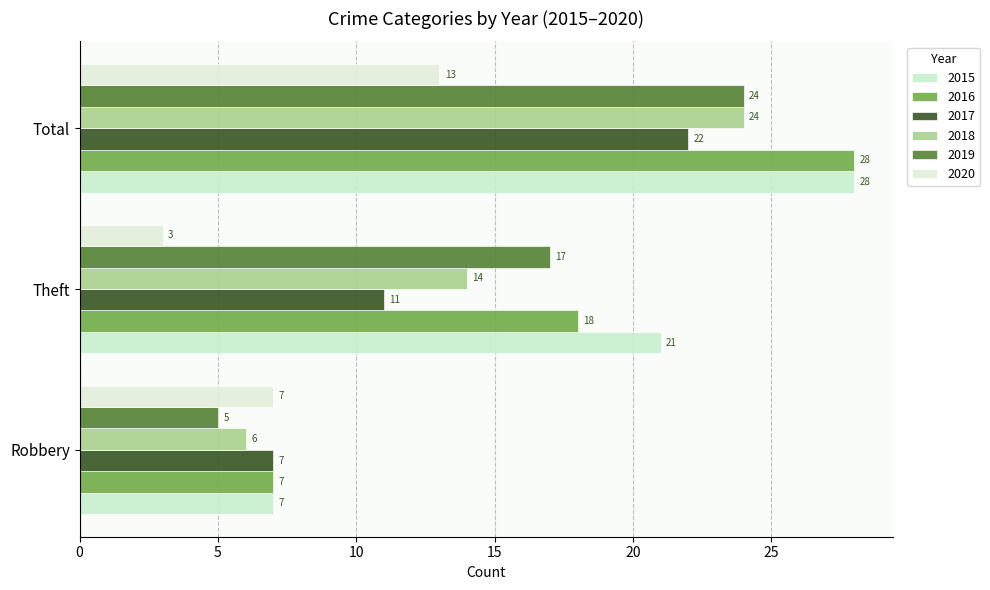

How many values in the 2015 series are below 21?

1